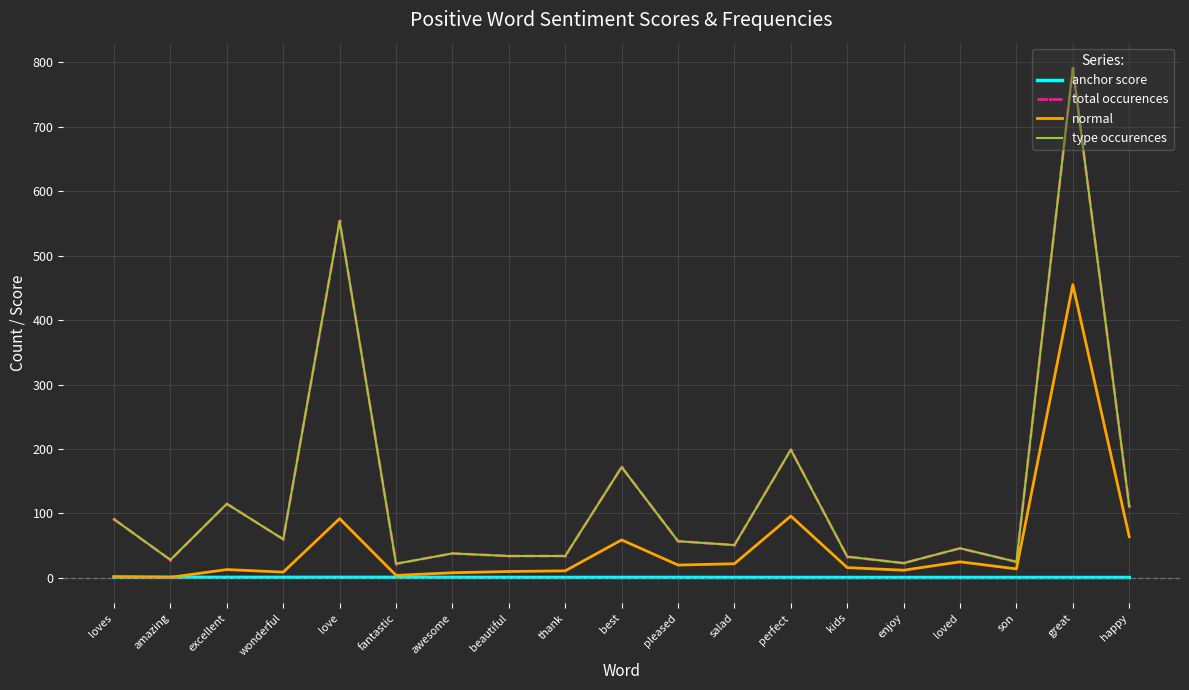

What is the difference between the maximum and second lowest values in the anchor score series?

0.3